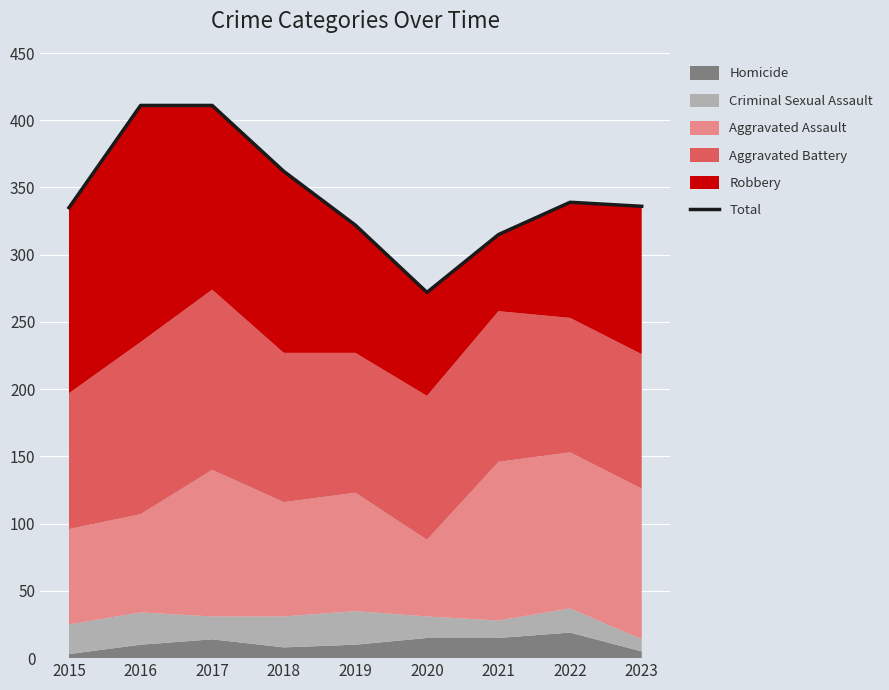

Reading left to right, list all the values displayed in this chart.

2015=335	2016=411	2017=411	2018=362	2019=322	2020=272	2021=315	2022=339	2023=336